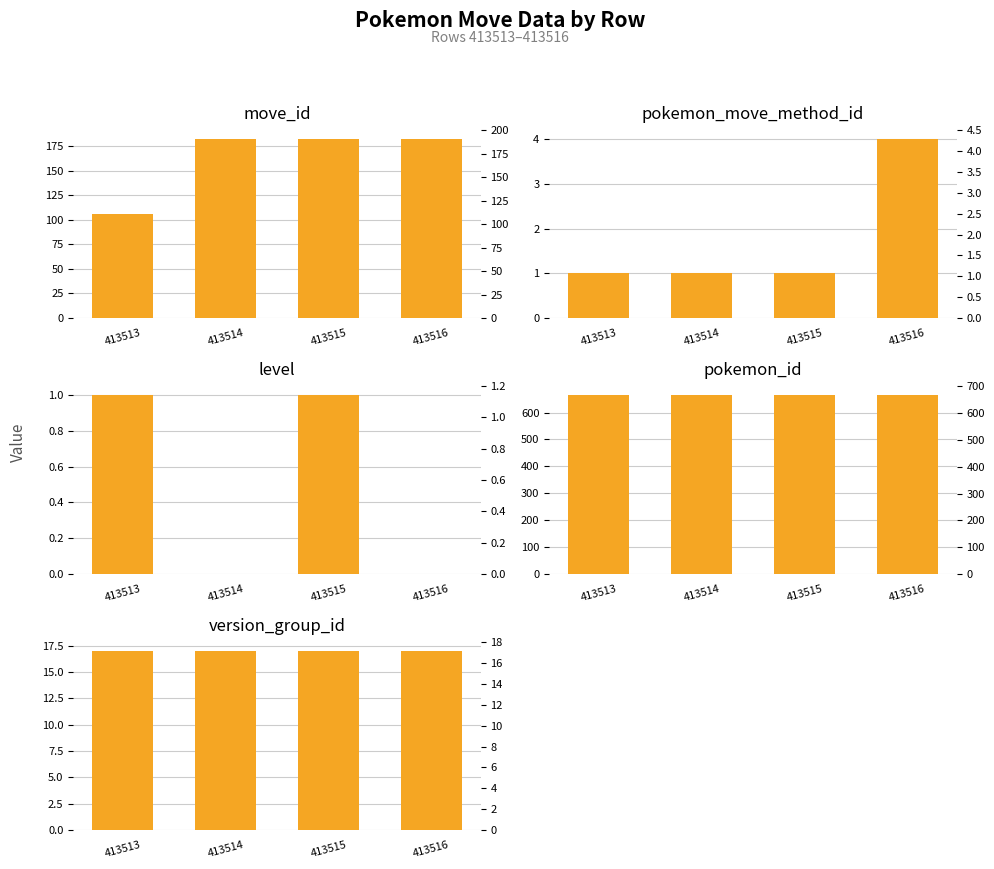

What is the difference between the highest and lowest values at 413516?

665